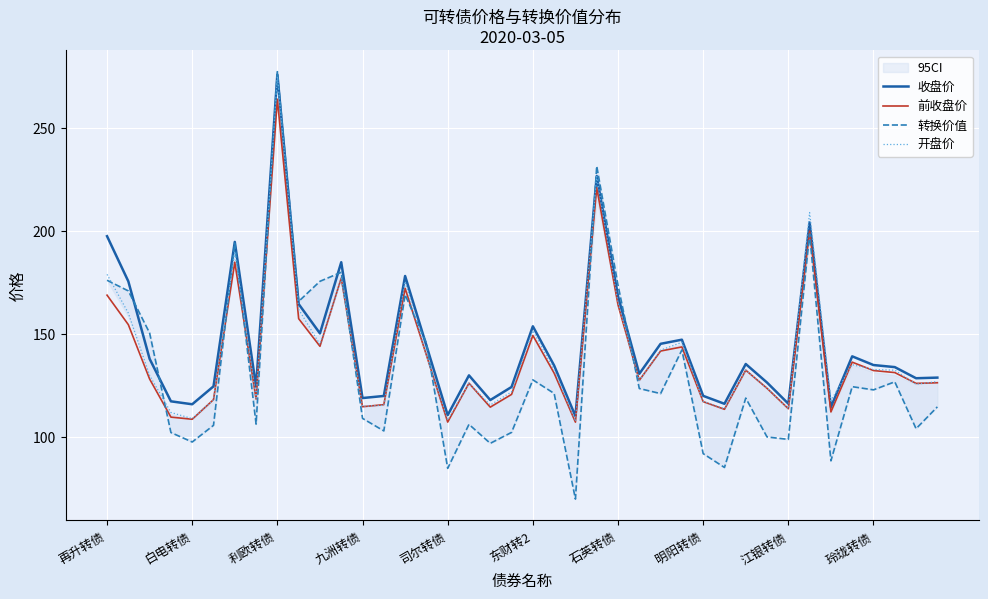

Is it true that 开盘价 equals 377.5 at 利欧转债?

False